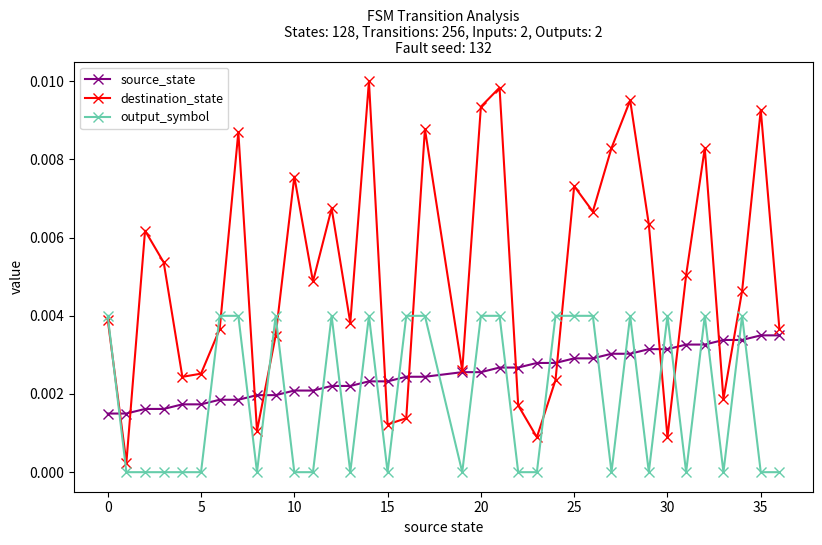

After their last crossing, which series has the higher values: source_state or output_symbol?

source_state